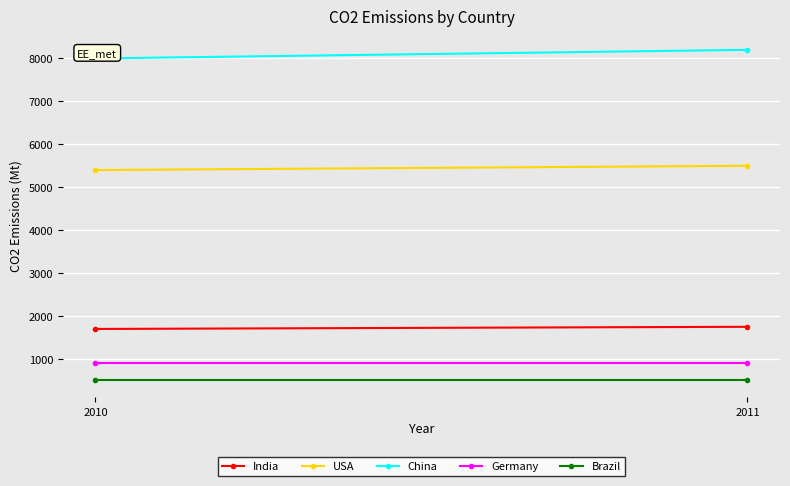

Which series has the widest spread of values?

China